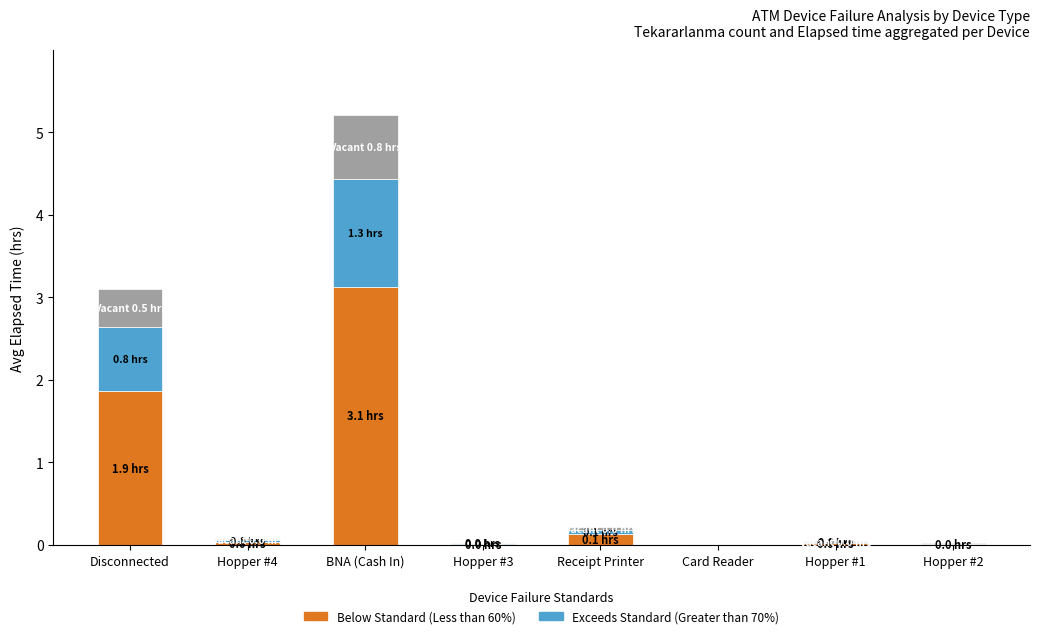

At which category is the sum across all series the highest?

BNA (Cash In)